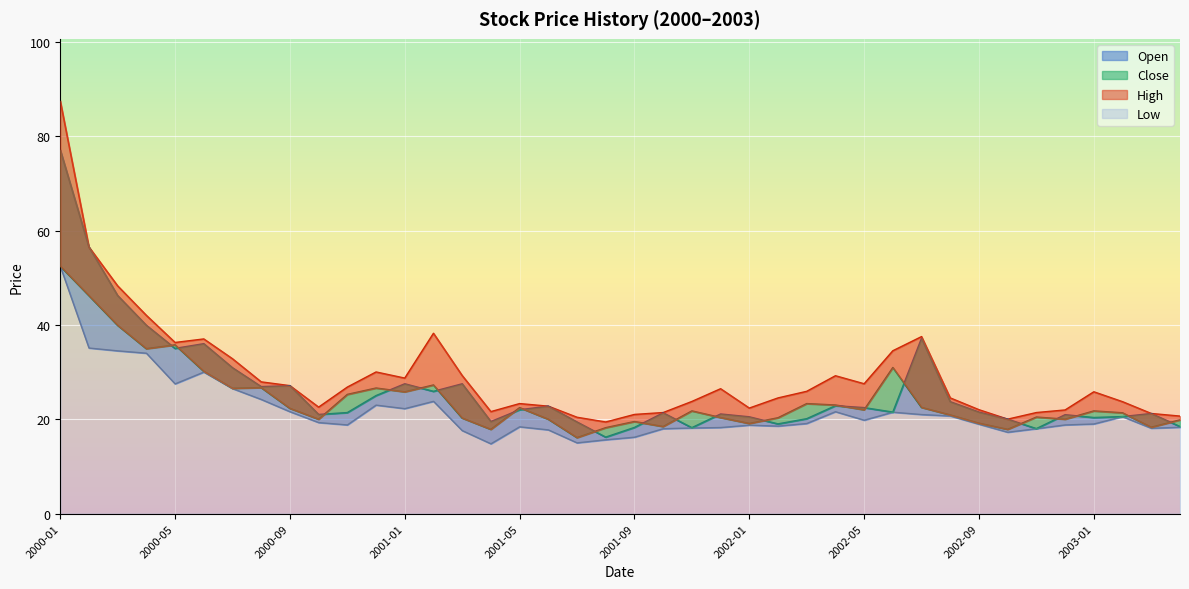

What is the label of the 28th point from the left?

2002-04